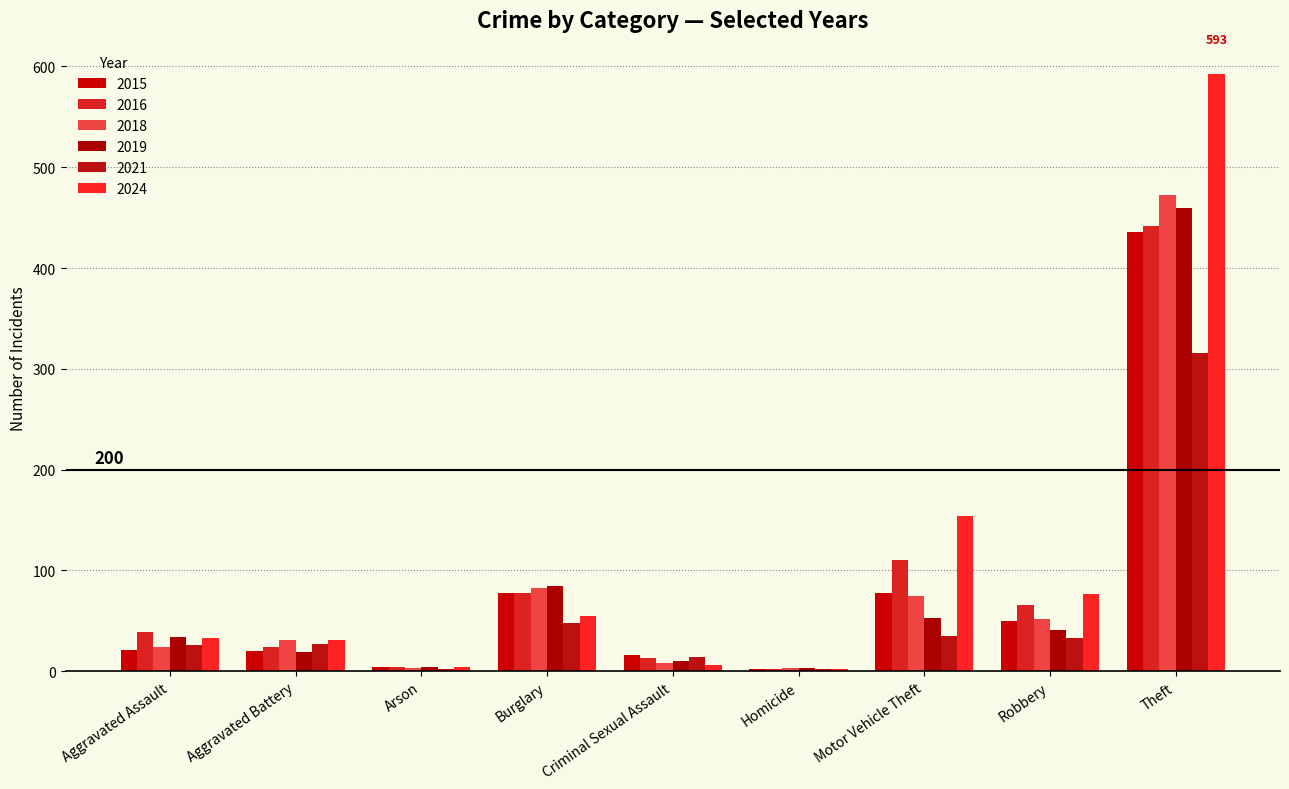

The 2024 series shows 8 at Aggravated Assault. True or false?

False